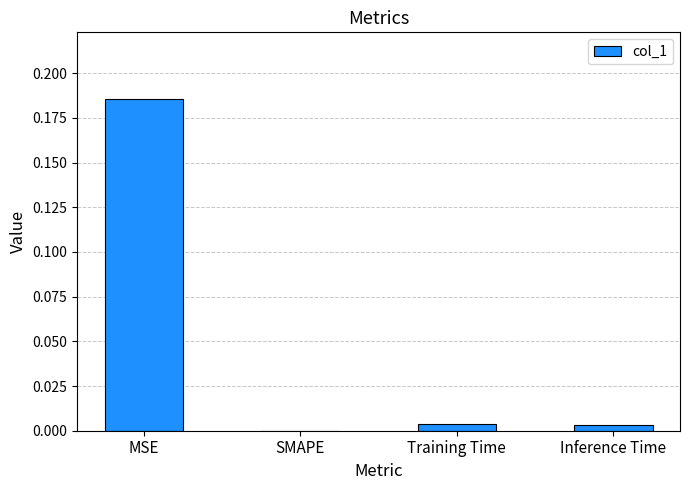

Is it true that the value at MSE is 0.3?

False